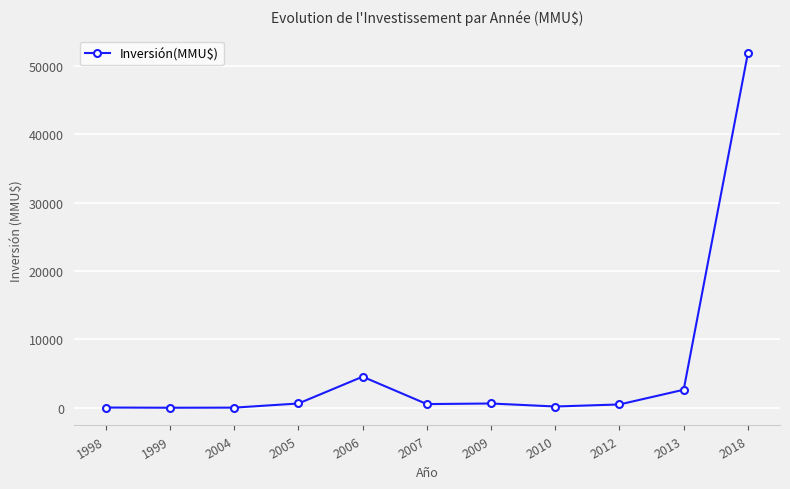

What is the average value?

5610